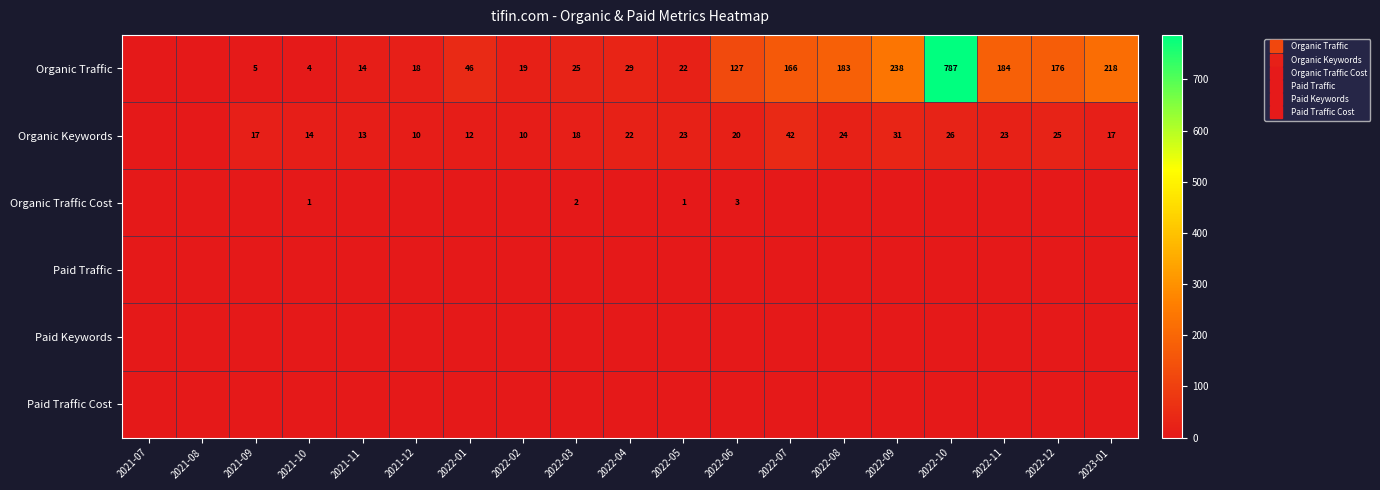

At which category does the chart reach its peak across all series?

2022-10